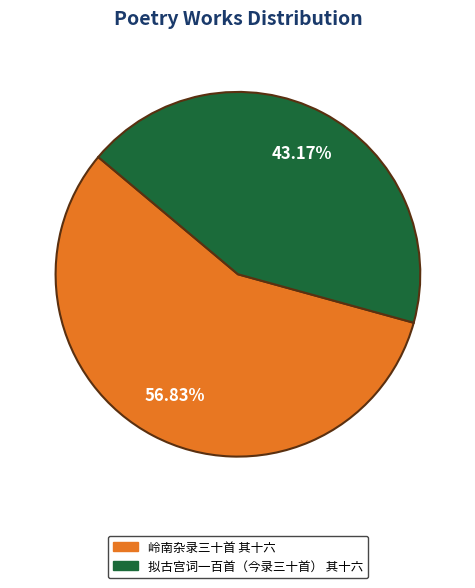

To the nearest percent, what percentage of the pie is 岭南杂录三十首 其十六?

57%